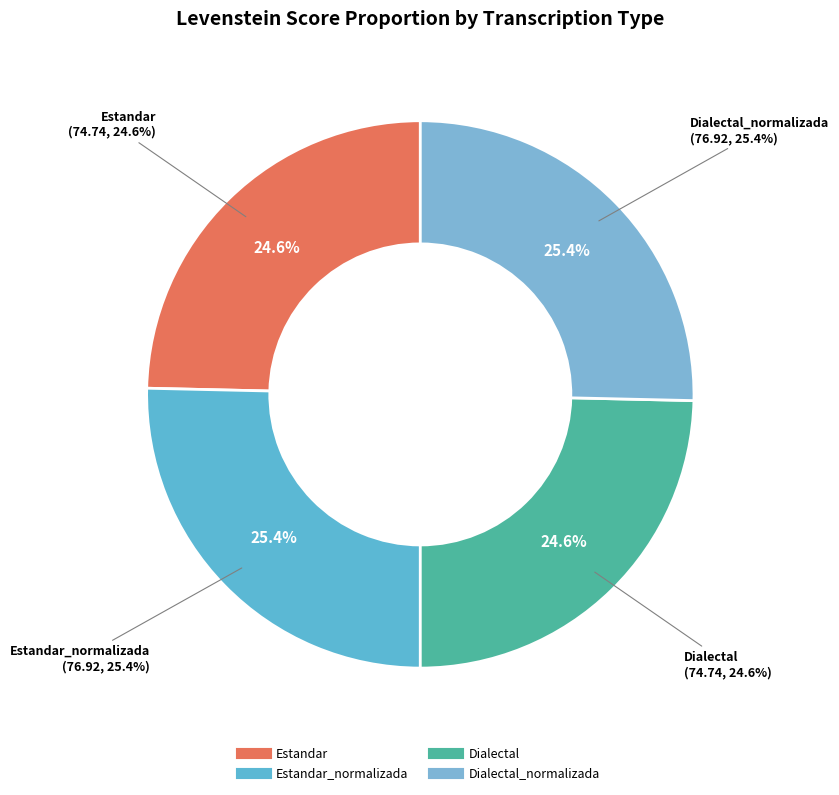

Rank the categories by value from highest to lowest.

Estandar_normalizada, Dialectal_normalizada, Estandar, Dialectal